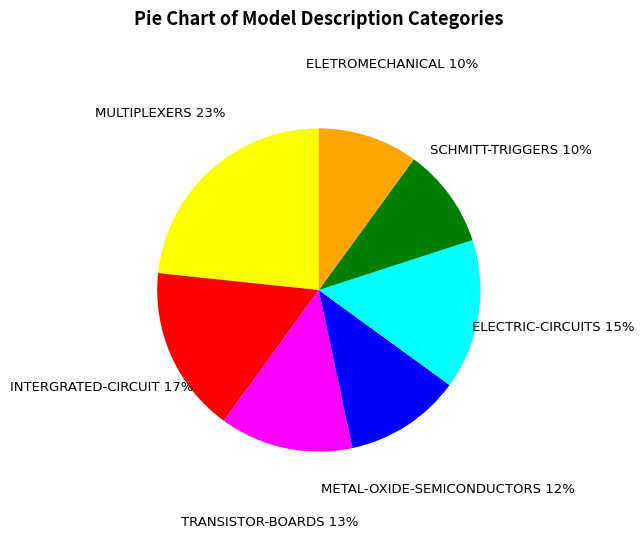

Approximately how many times larger is the value at TRANSISTOR-BOARDS compared to ELECTRIC-CIRCUITS?

0.9